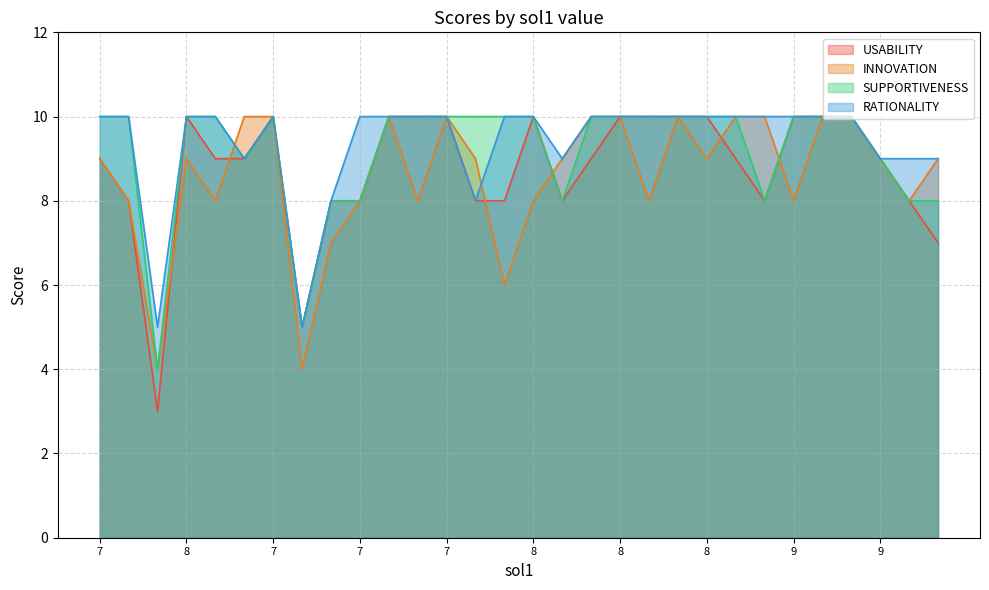

What is the label of the 2nd point from the left?

8